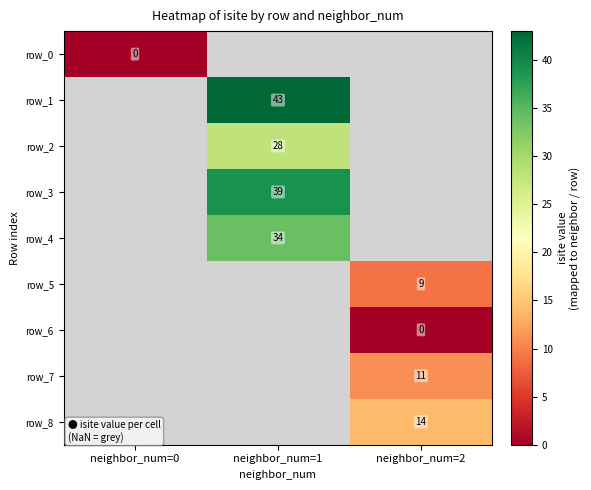

Which series has the largest range (max minus min)?

row_0